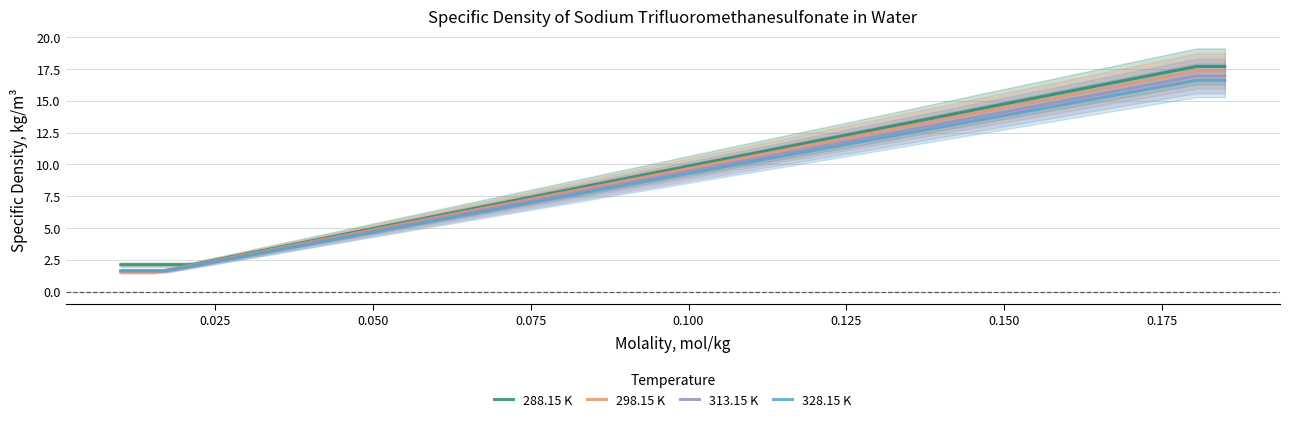

How many data points in 313.15 K are above 10?

5